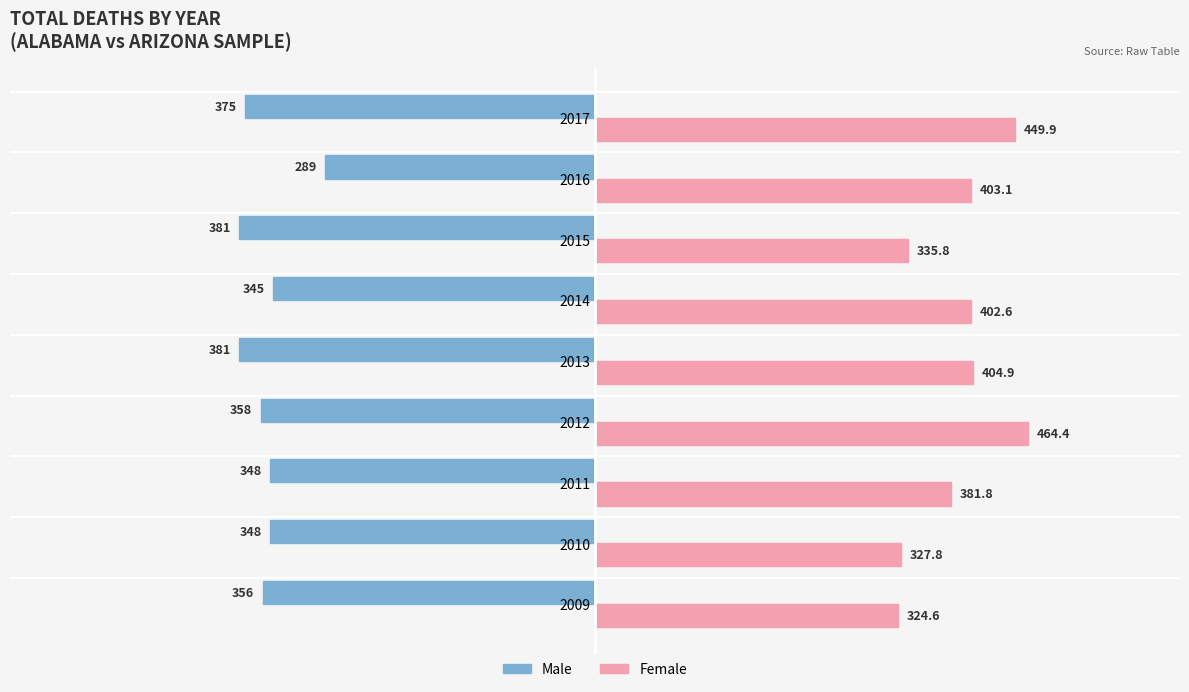

What is the difference between the maximum and minimum values in the Male series?

92.0